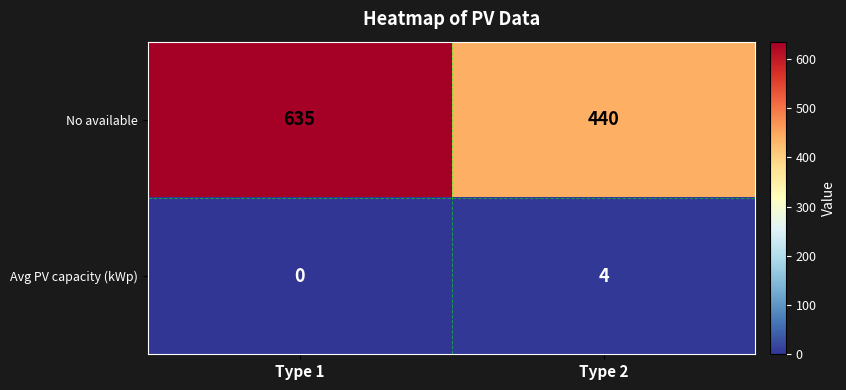

True or false: Avg PV capacity (kWp) has a value of 6 at Type 2.

False